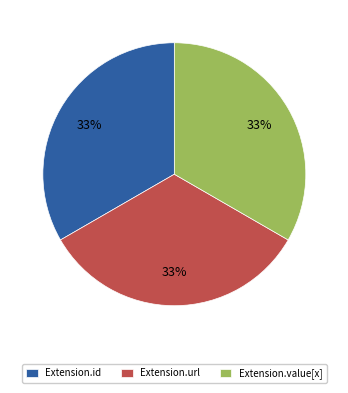

To the nearest percent, what is the difference between the largest and smallest slice percentages?

0%